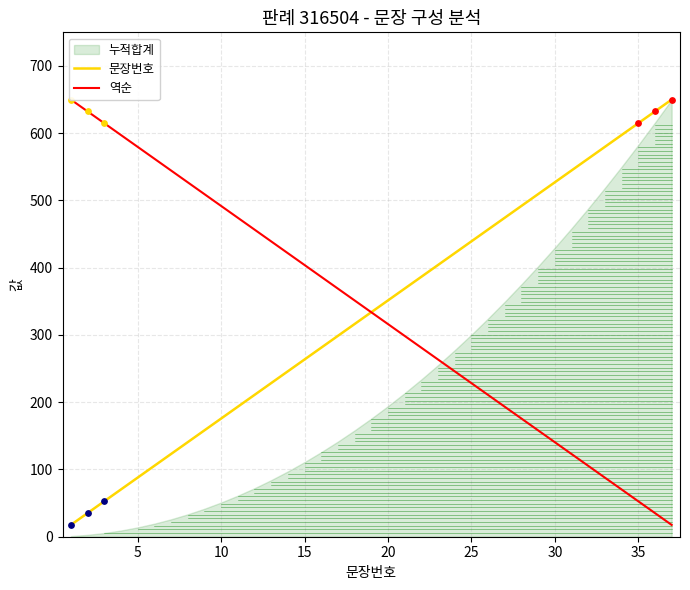

At how many categories does at least one series exceed 196?

37